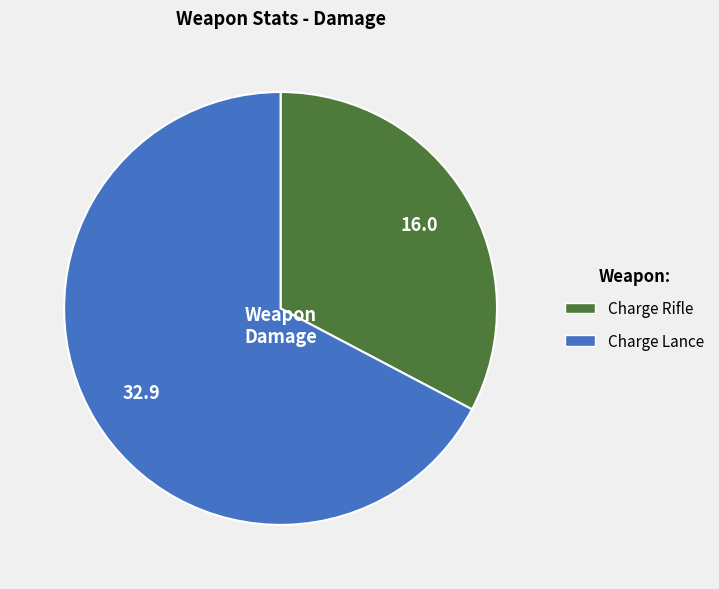

Count the number of slices in the pie.

2